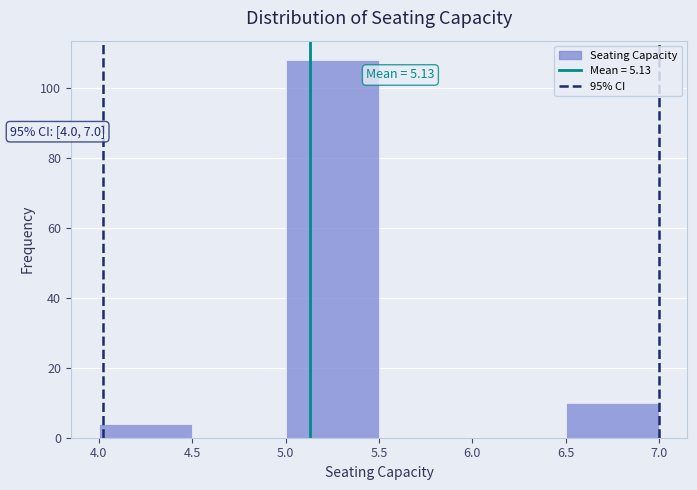

Over which range of the x-axis is the bar tallest?

5.0 to 5.5